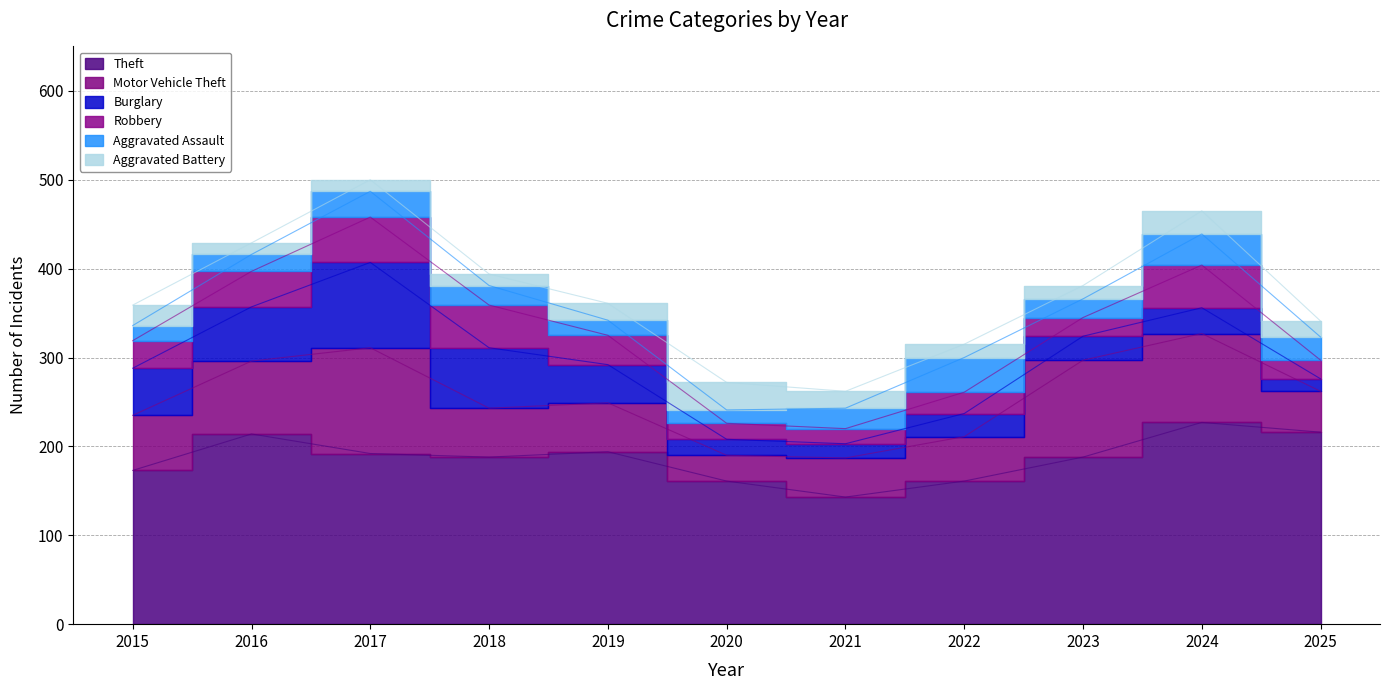

Reading left to right, extract all data points from this chart.

Theft: 2015=173	2016=214	2017=192	2018=188	2019=194	2020=161	2021=143	2022=161	2023=188	2024=227	2025=216
Motor Vehicle Theft: 2015=62	2016=82	2017=119	2018=55	2019=55	2020=29	2021=44	2022=50	2023=109	2024=100	2025=46
Burglary: 2015=53	2016=61	2017=96	2018=68	2019=43	2020=18	2021=16	2022=26	2023=27	2024=29	2025=14
Robbery: 2015=31	2016=40	2017=51	2018=48	2019=33	2020=18	2021=17	2022=24	2023=21	2024=48	2025=21
Aggravated Assault: 2015=17	2016=19	2017=29	2018=22	2019=17	2020=15	2021=23	2022=39	2023=21	2024=35	2025=26
Aggravated Battery: 2015=23	2016=13	2017=13	2018=13	2019=19	2020=31	2021=19	2022=15	2023=15	2024=26	2025=18